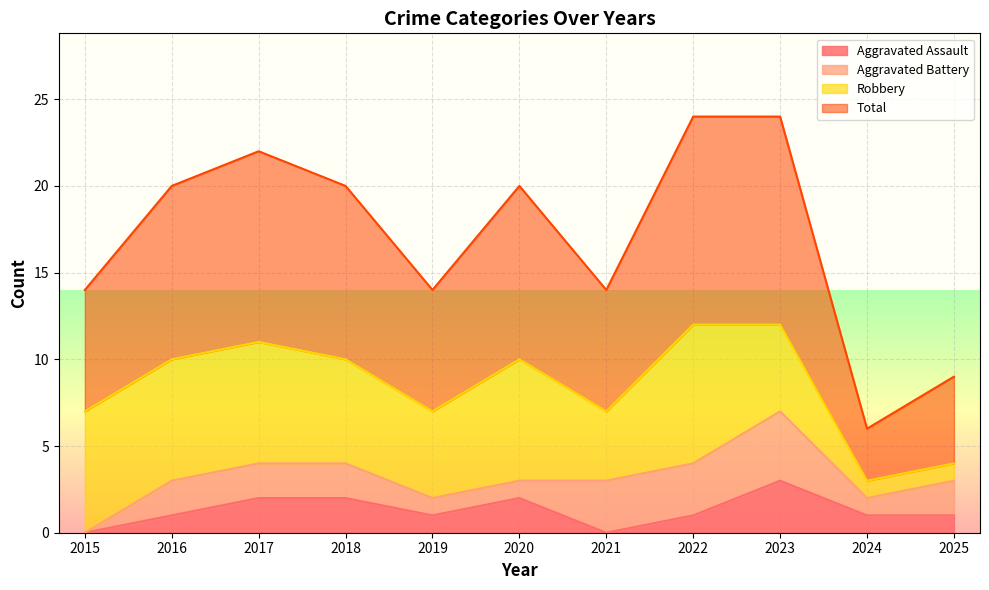

In Total, how many points are higher than both neighbors (excluding endpoints)?

2